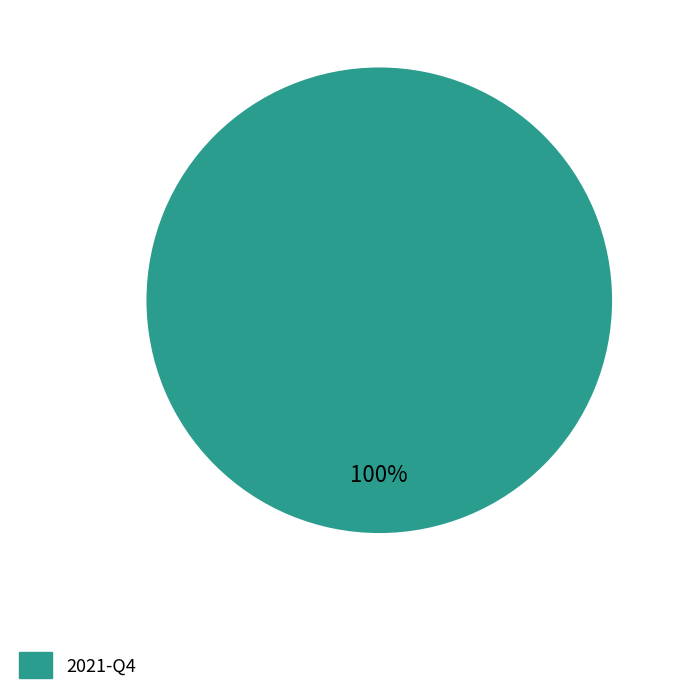

Rank the categories by value from highest to lowest.

2021-Q4